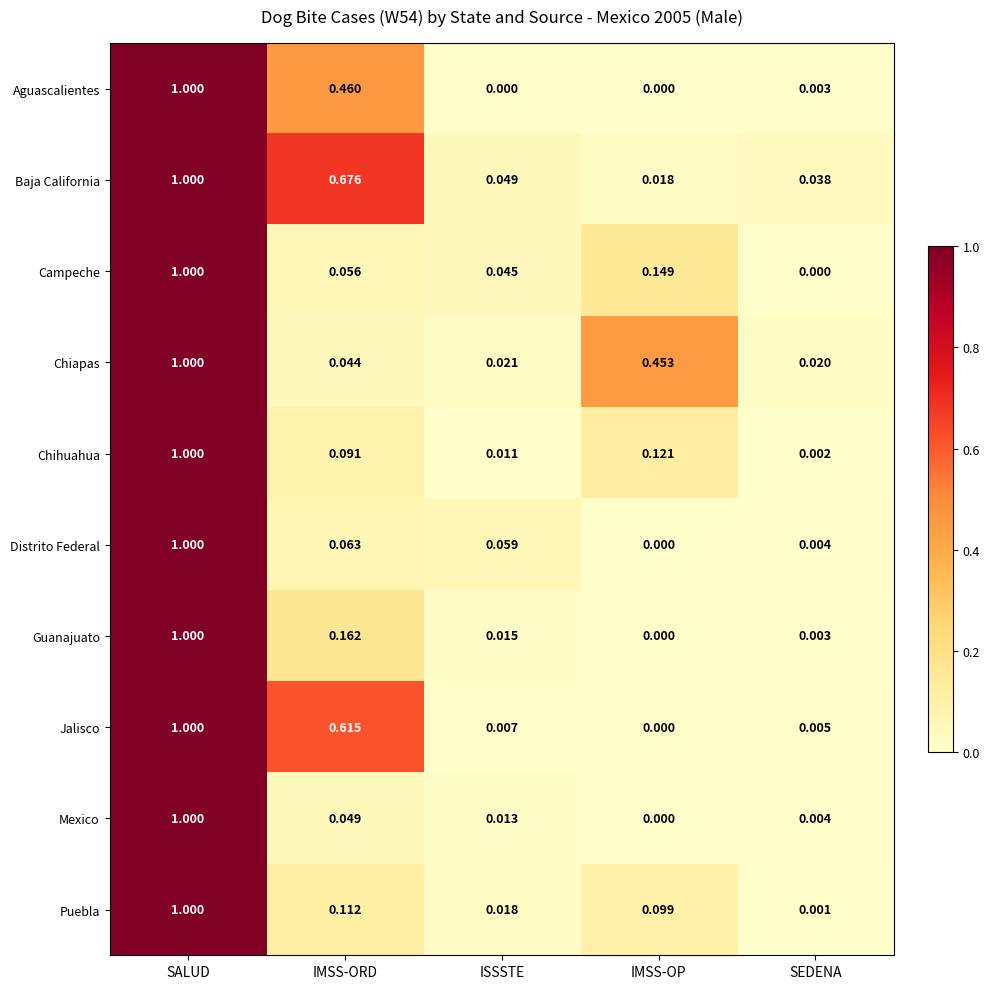

At which label does Distrito Federal reach its peak?

SALUD